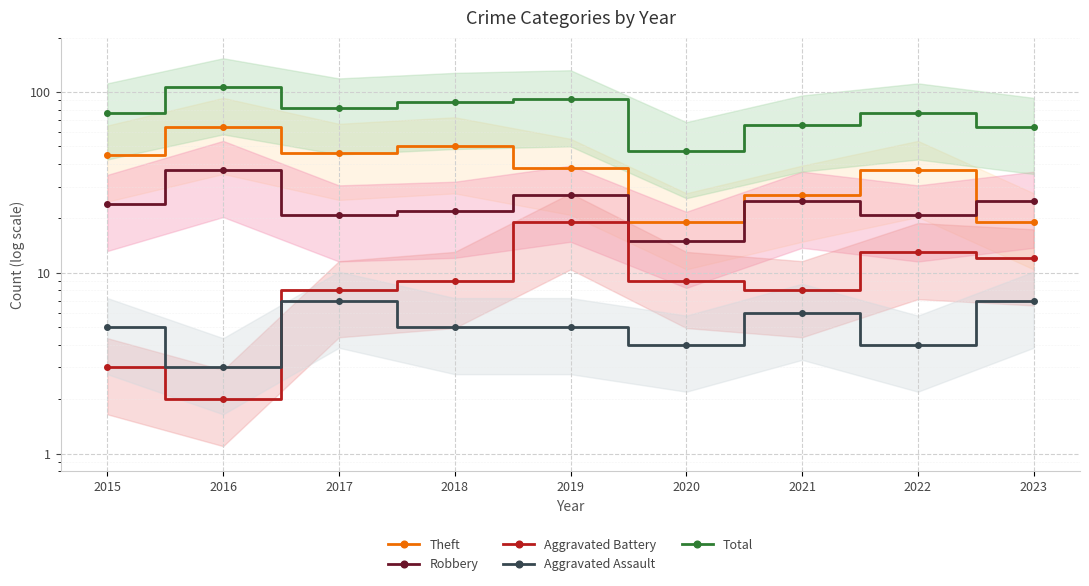

At which label does Aggravated Battery reach its peak?

2019